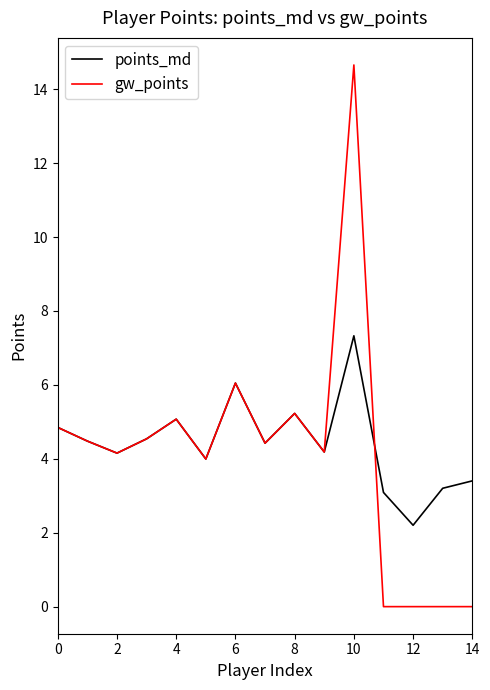

Rank the series by their maximum value, from highest to lowest.

gw_points, points_md